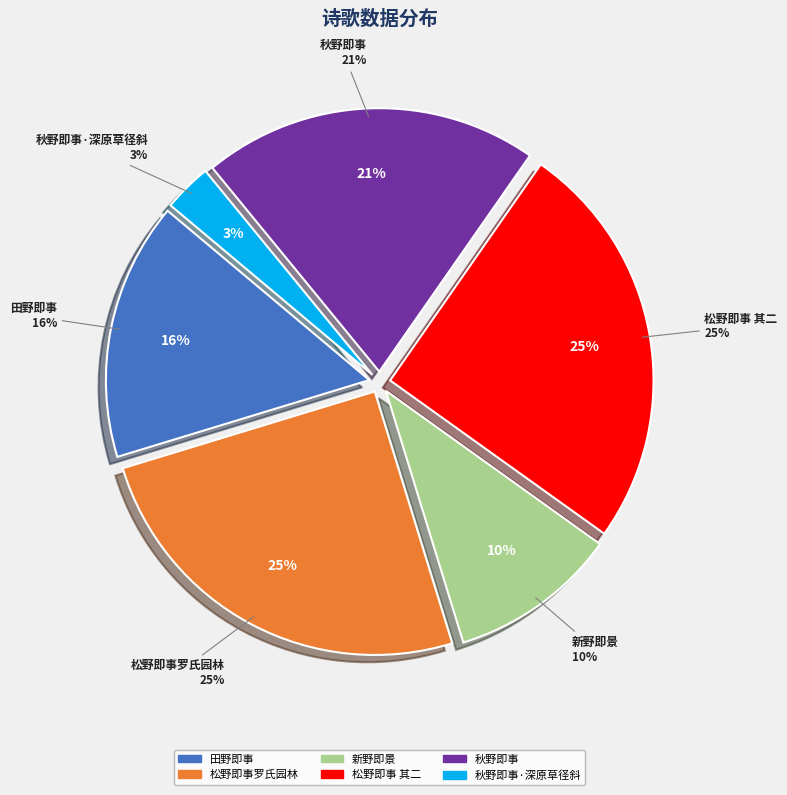

Which slice is the smallest?

秋野即事·深原草径斜